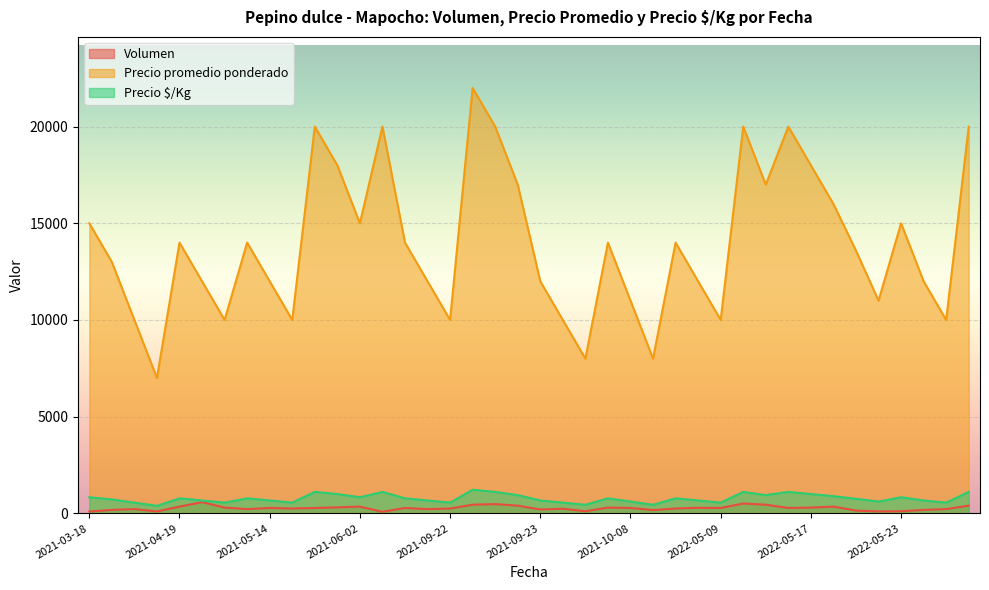

Reading right to left, transcribe all the data shown in this chart.

Volumen: 400	220	180	110	100	145	350	300	280	450	510	280	290	250	170	280	300	110	240	200	400	480	450	250	220	280	80	350	310	280	250	280	220	300	580	350	100	220	180	95
Precio promedio ponderado: 20000	10000	12000	15000	11000	13586	16000	18000	20000	17000	20000	10000	12000	14000	8000	11000	14000	8000	10000	12000	17000	20000	22000	10000	12000	14000	20000	15000	18000	20000	10000	12000	14000	10000	12000	14000	7000	10000	13000	15000
Precio $/Kg: 1111	556	667	833	611	755	889	1000	1111	944	1111	556	667	778	444	611	778	444	556	667	944	1111	1222	556	667	778	1111	833	1000	1111	556	667	778	556	667	778	389	556	722	833